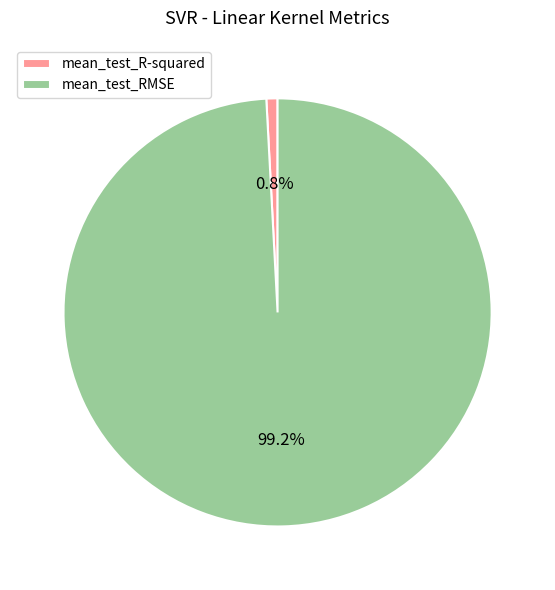

What is the smallest slice in the pie chart?

mean_test_R-squared